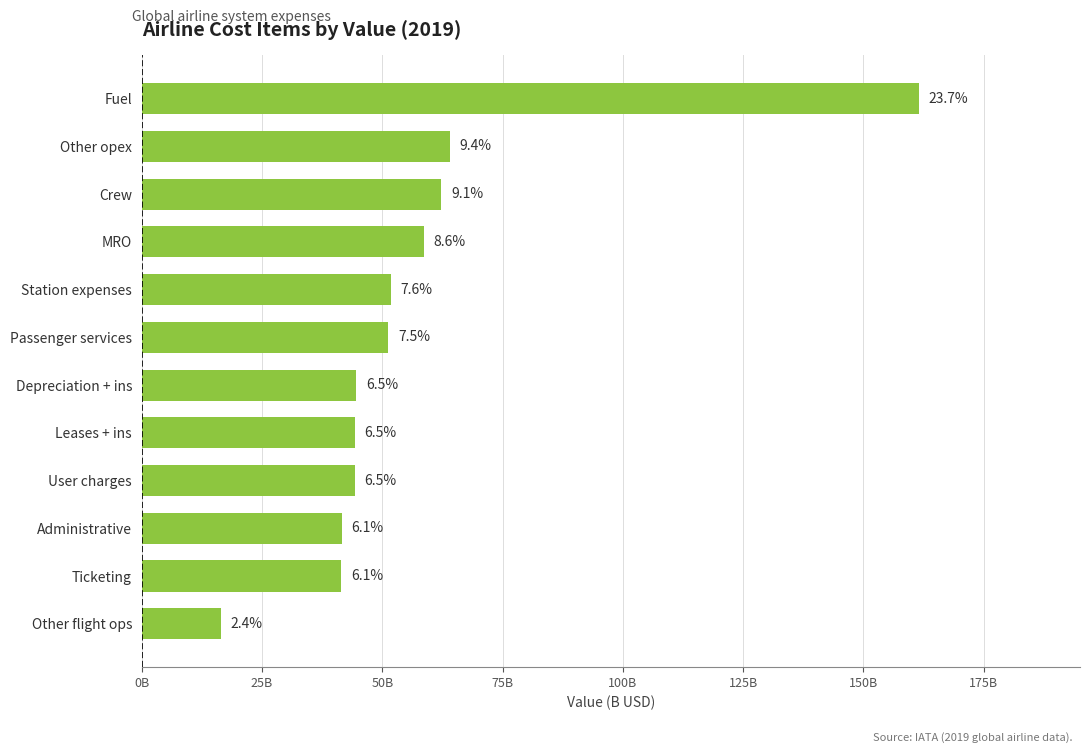

Are the bars grouped side by side (vs. stacked)?

No